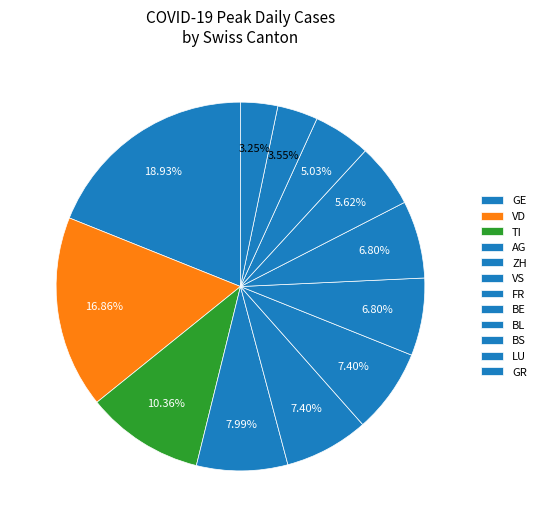

Is there any slice that represents more than half of the pie?

No